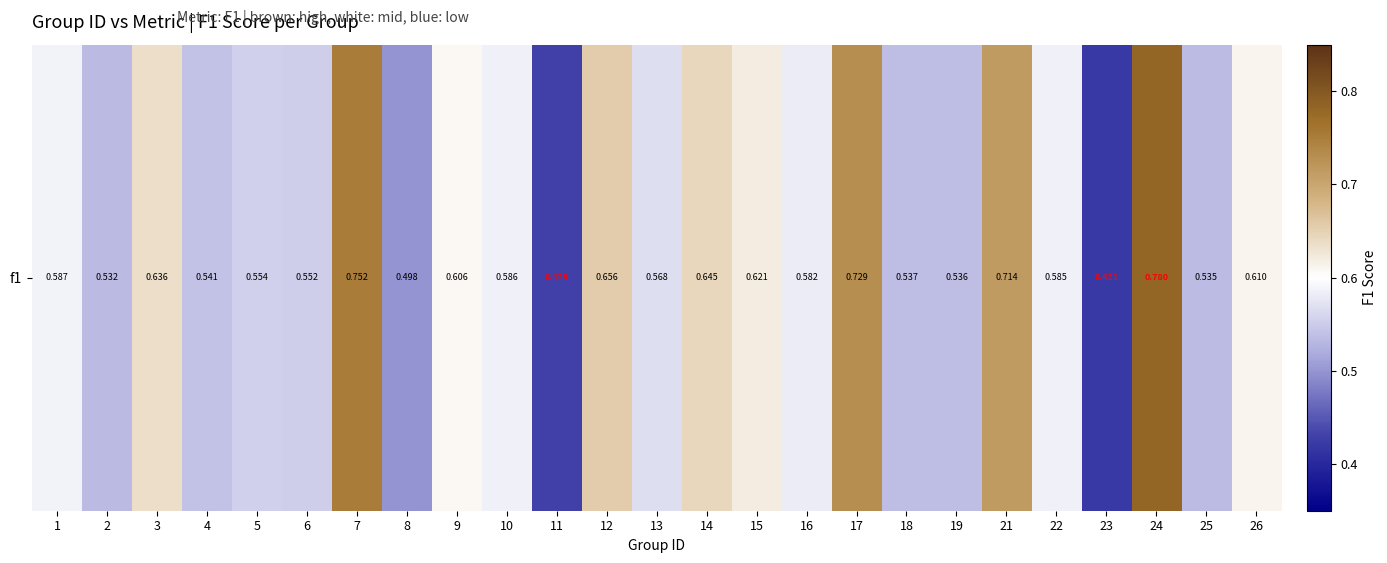

True or false: the data shows 0.8 at 24.

True